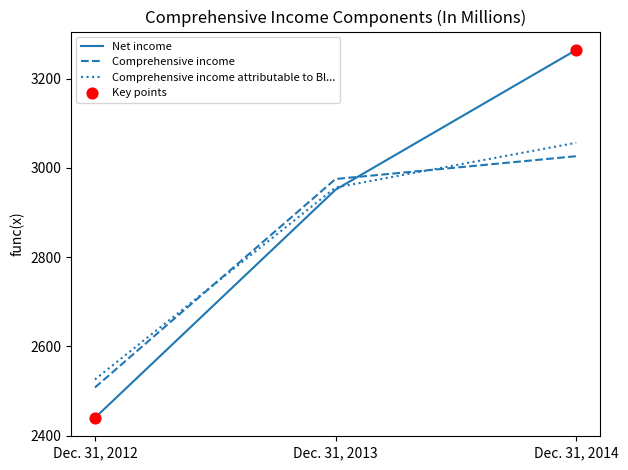

Which series changed the most between Dec. 31, 2013 and Dec. 31, 2014?

Net income